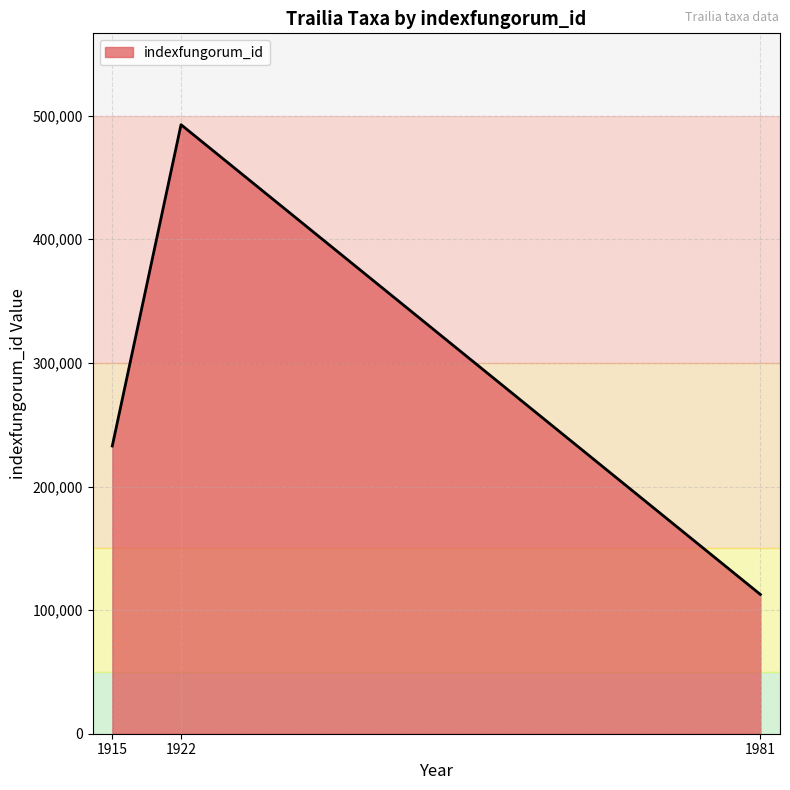

Reading left to right, list all the values displayed in this chart.

232787	492714	112668